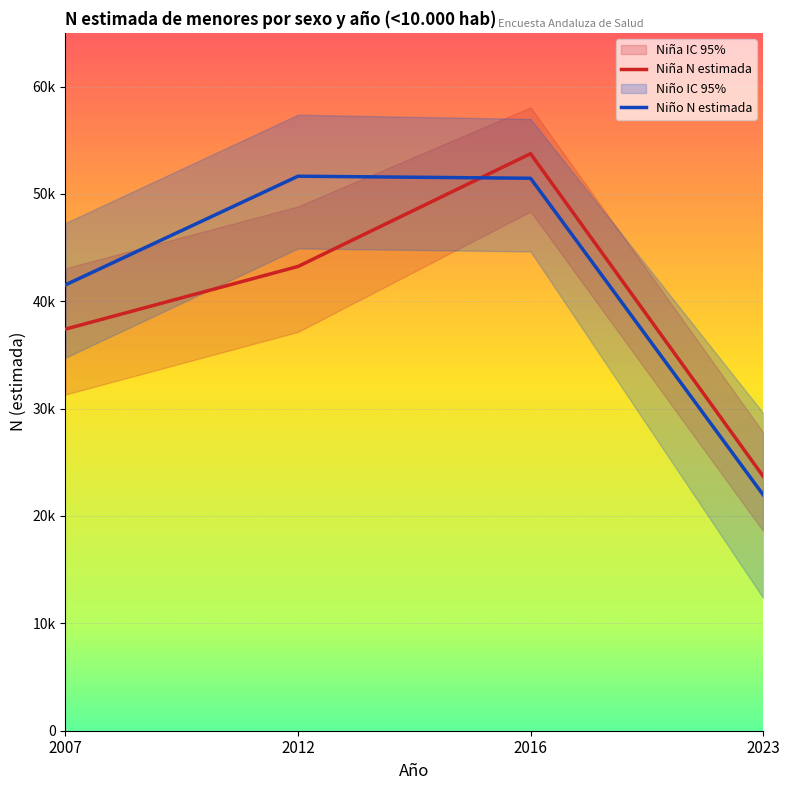

Rank the categories by Niño N estimada value from lowest to highest.

2023, 2007, 2016, 2012